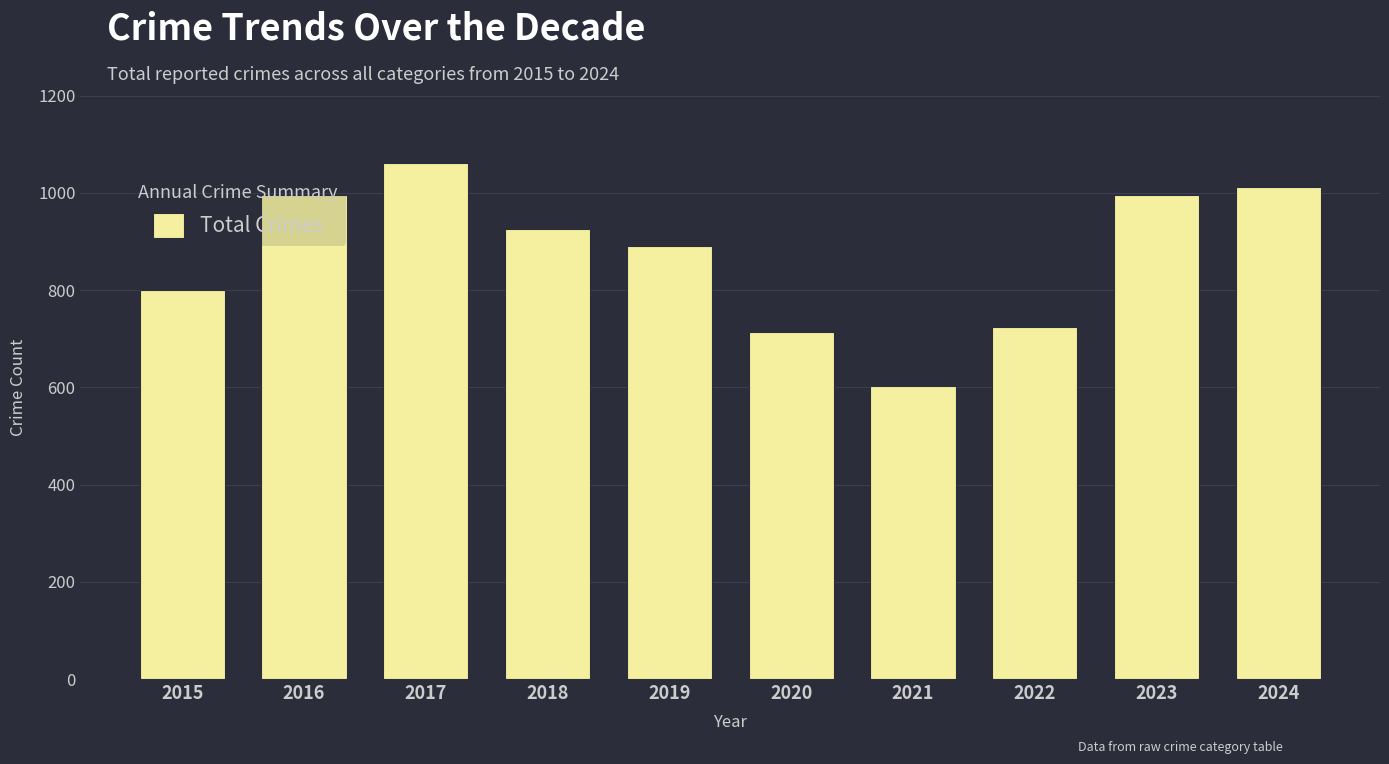

What is the sum of all values?

8720